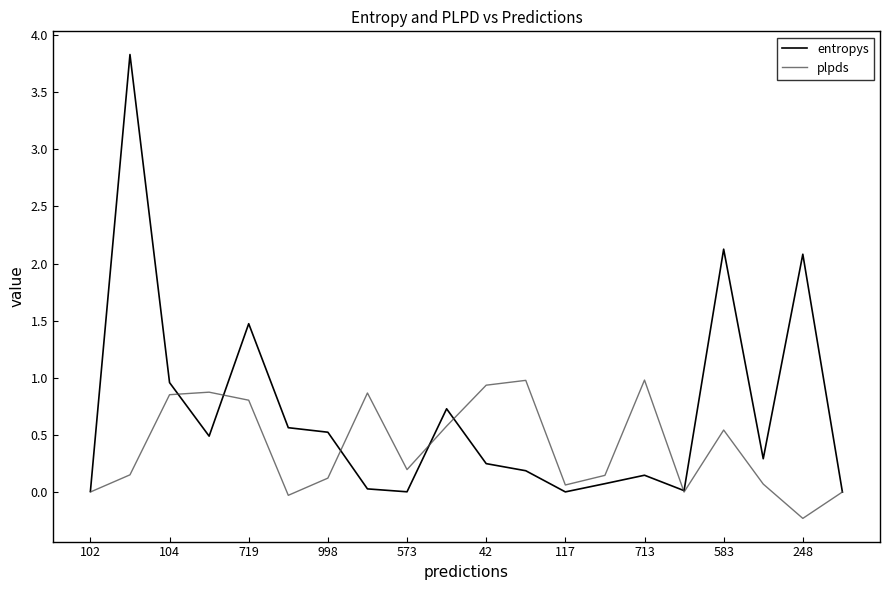

What is the maximum value shown in the chart?

3.8